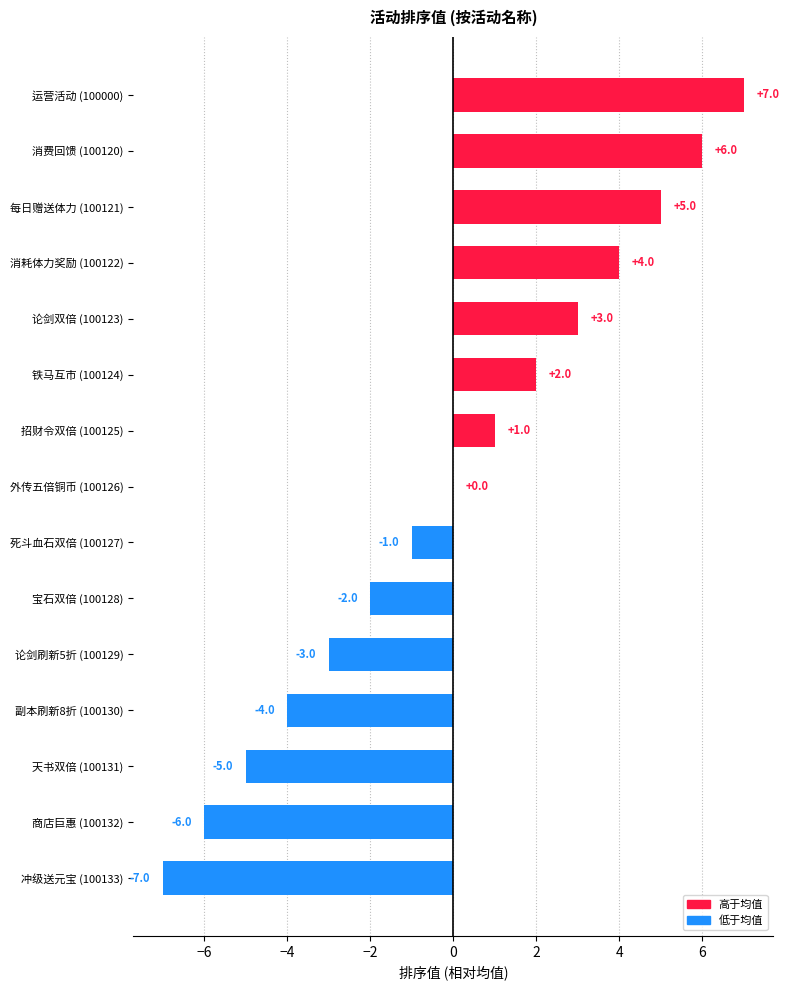

Which has a higher value, 冲级送元宝 (100133) or 宝石双倍 (100128)?

宝石双倍 (100128)